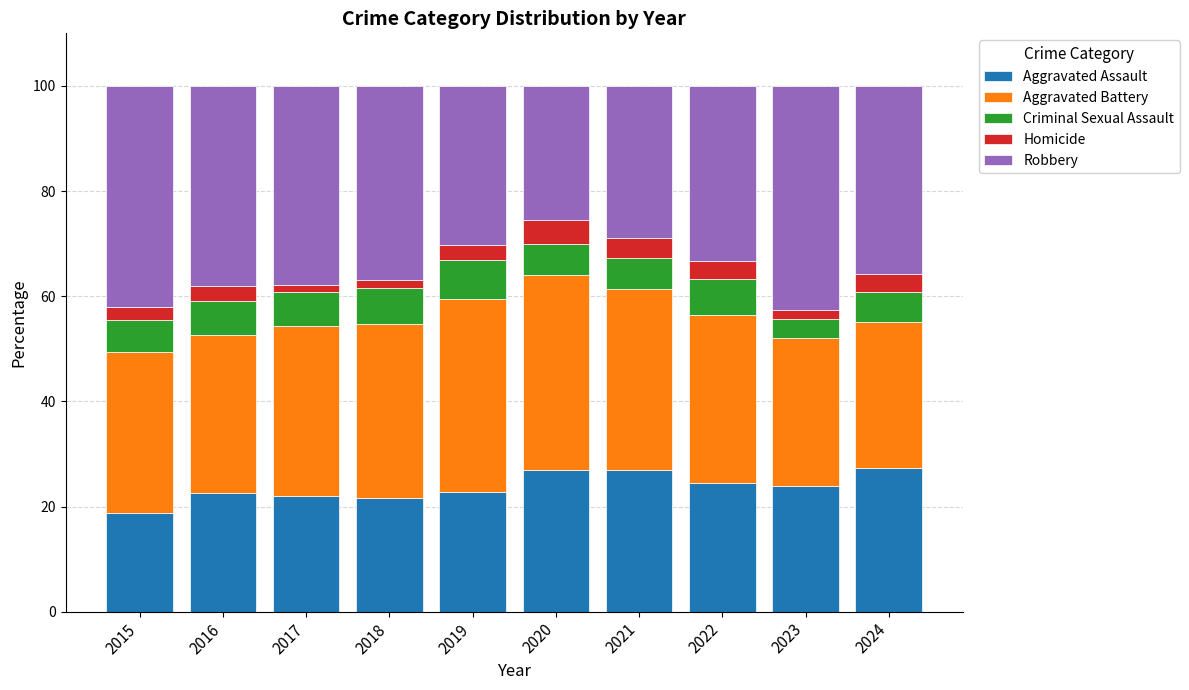

How many data points does each series have?

10